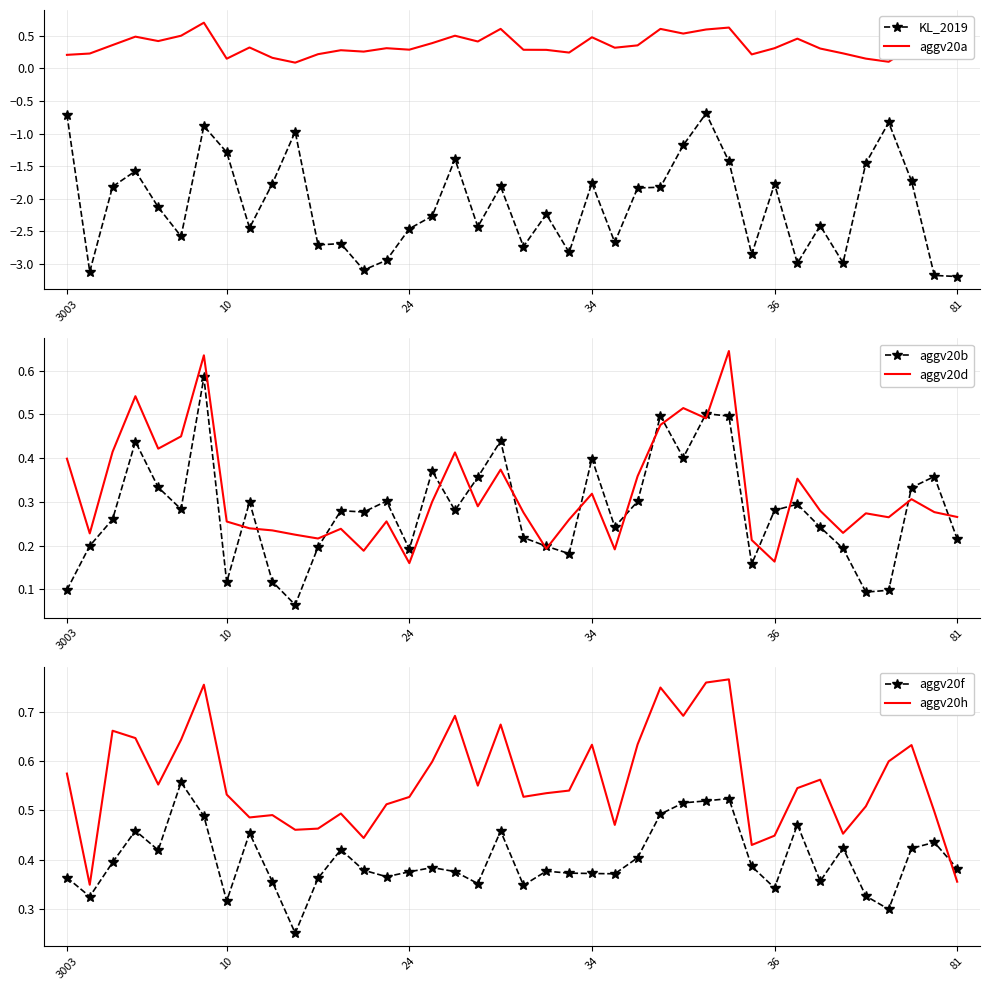

True or false: KL_2019 and aggv20a intersect in this chart.

False